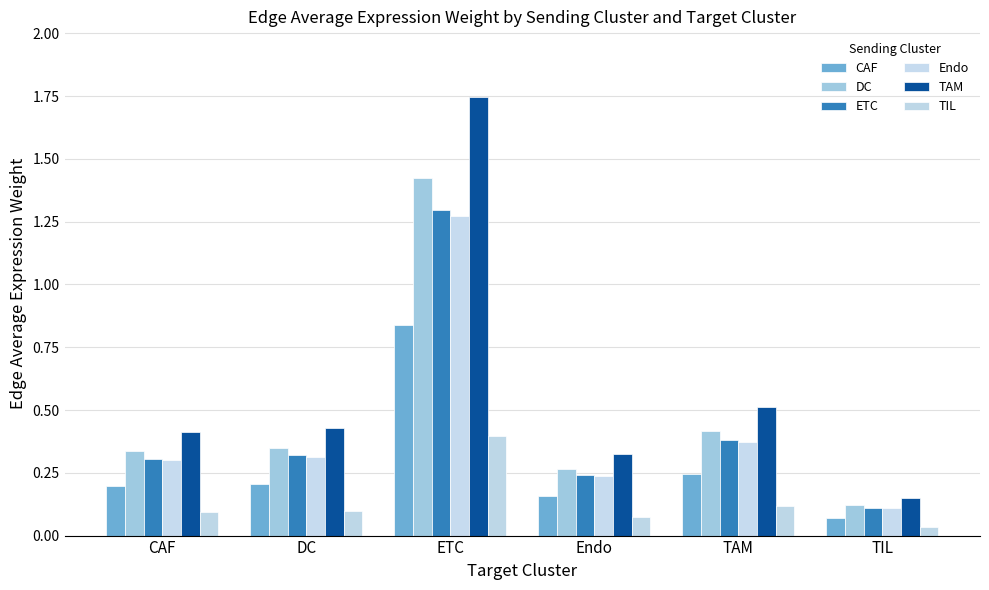

The value of TAM at DC is 0.4. True or false?

True